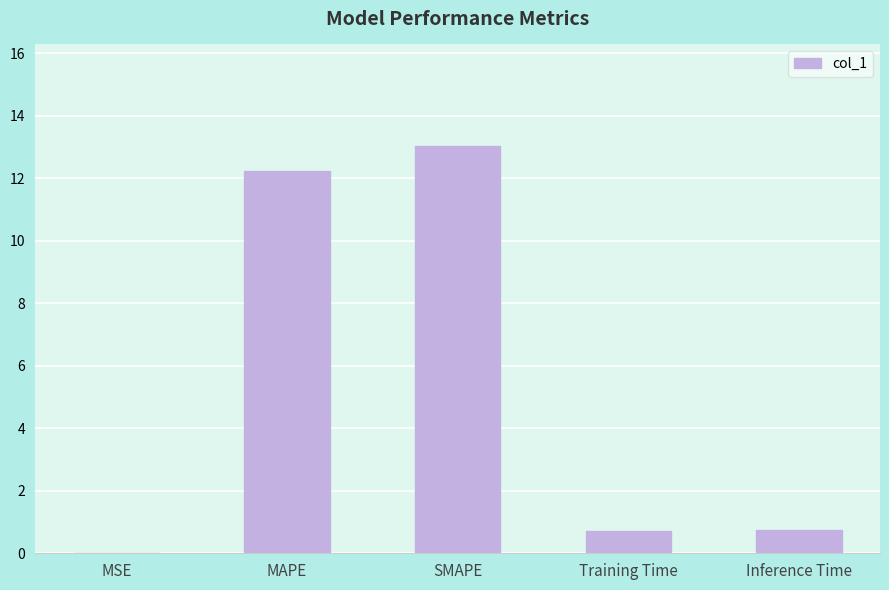

Between Training Time and SMAPE, which is larger?

SMAPE